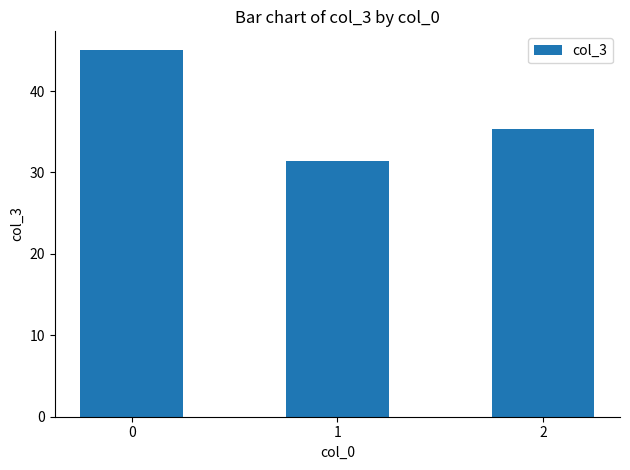

How many bars are there in total?

3